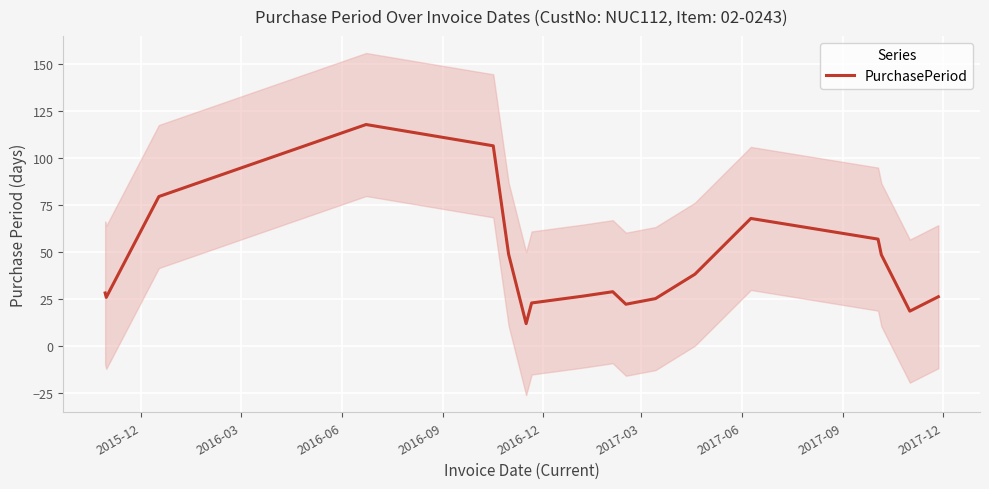

What is the lowest value of the PurchasePeriod series?

11.7